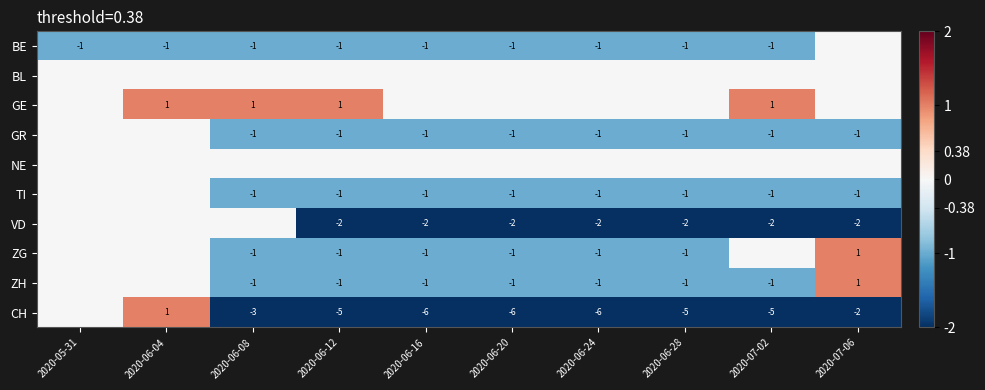

The value of CH at 2020-06-24 is -4. True or false?

False